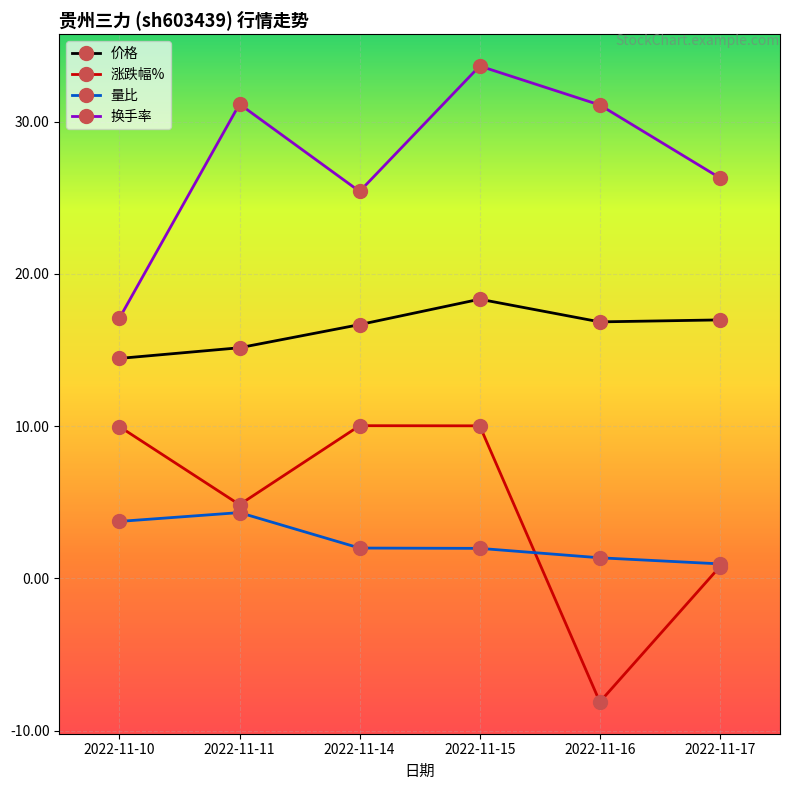

How many interior local peaks does the 涨跌幅% series have?

1